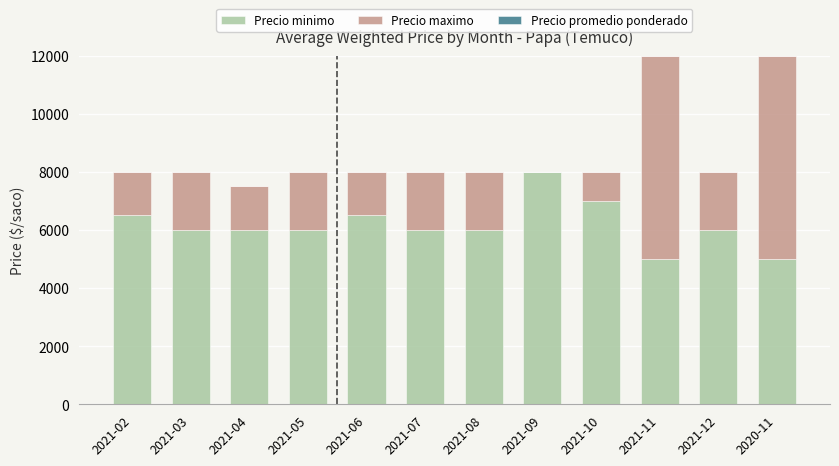

The value of Precio minimo at 2020-11 is 5000. True or false?

True